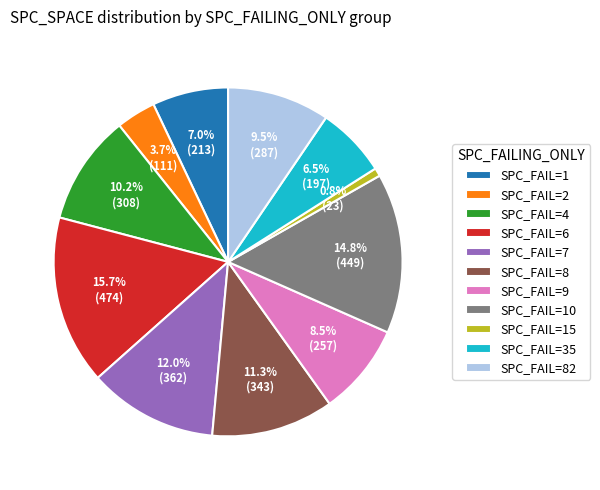

What percentage do SPC_FAIL=2 and SPC_FAIL=4 together represent?

13.9%